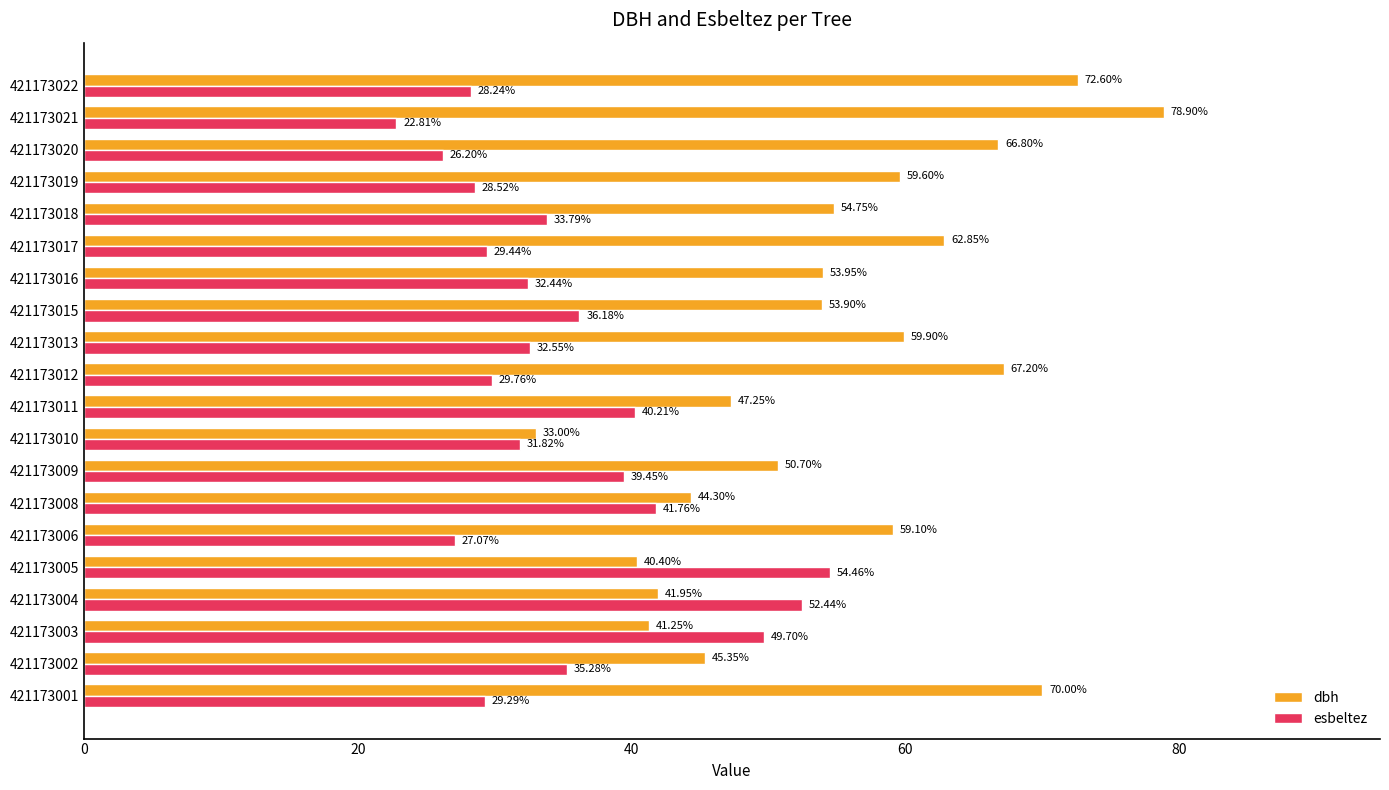

Which series has the largest total across all categories?

dbh